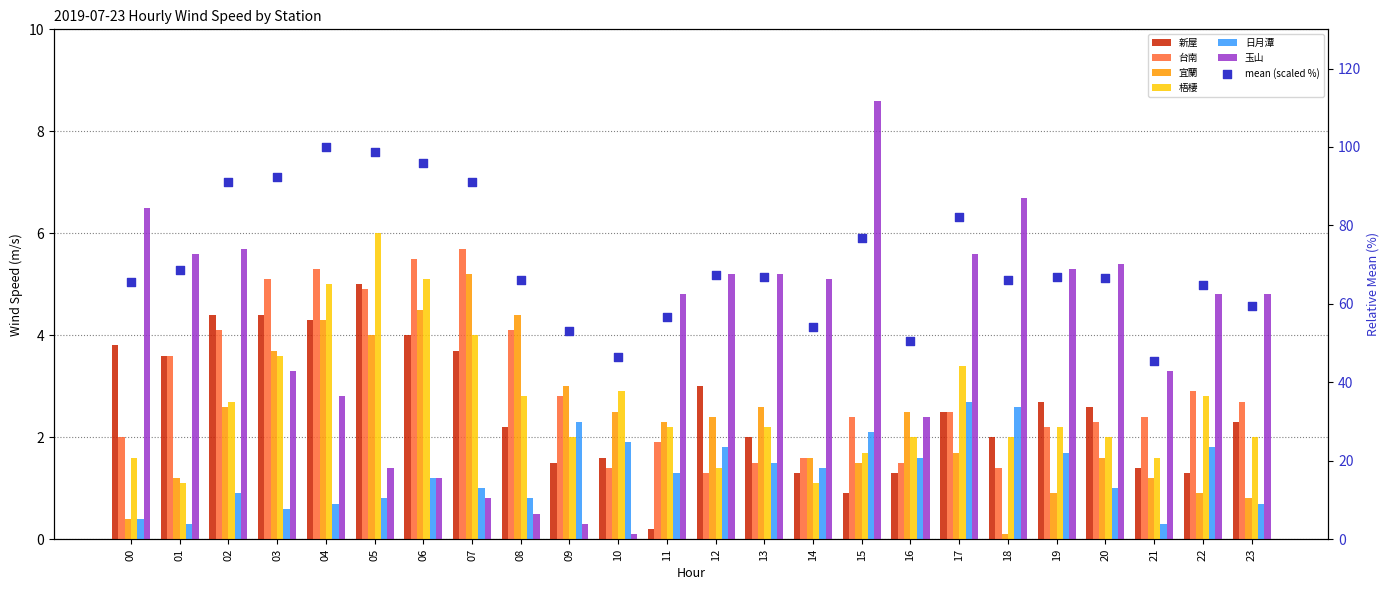

What are all the series names shown in the legend?

新屋, 台南, 宜蘭, 梧棲, 日月潭, 玉山